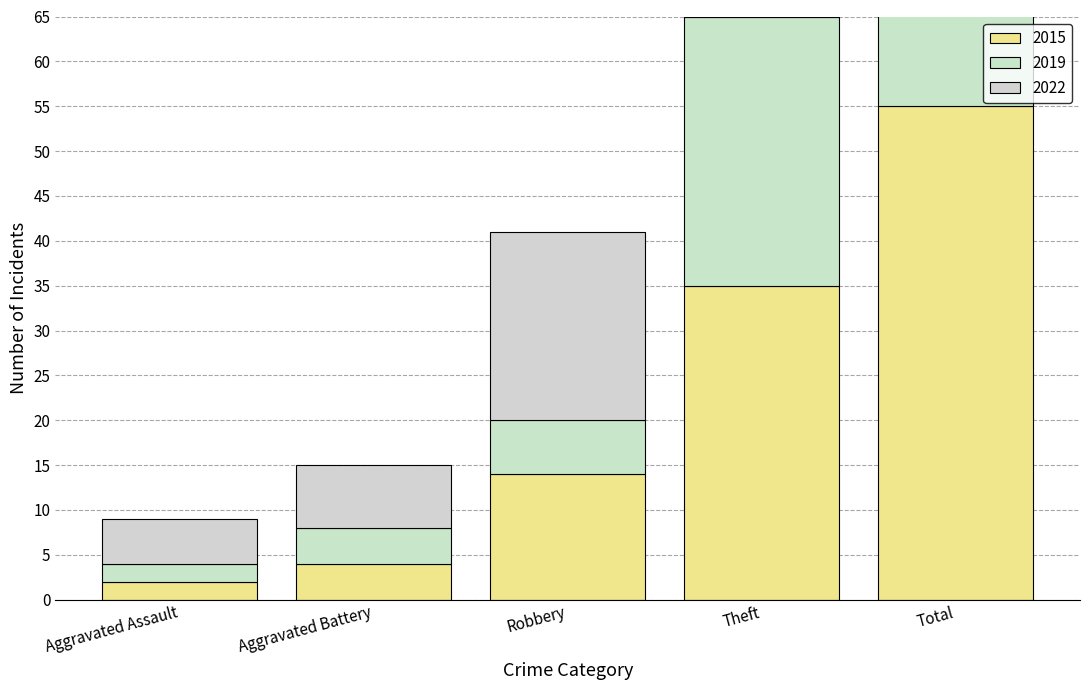

What is the label of the 2nd bar from the left?

Aggravated Battery